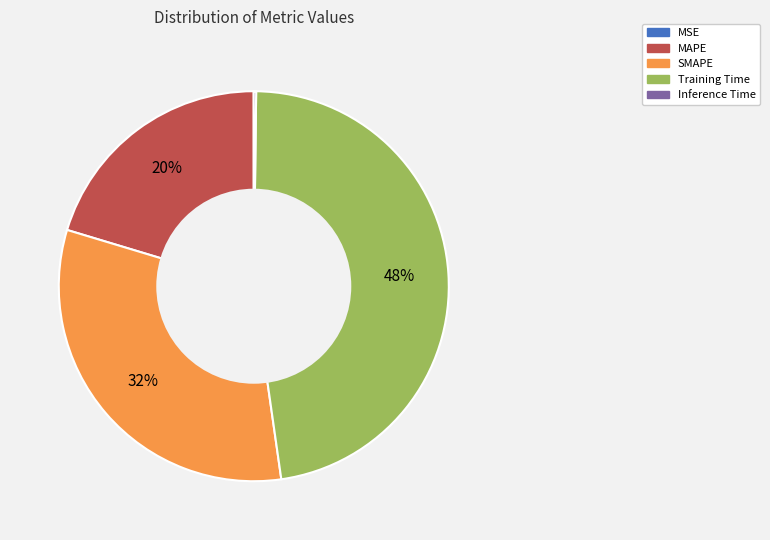

Is it true that Training Time is 48% of the pie?

True